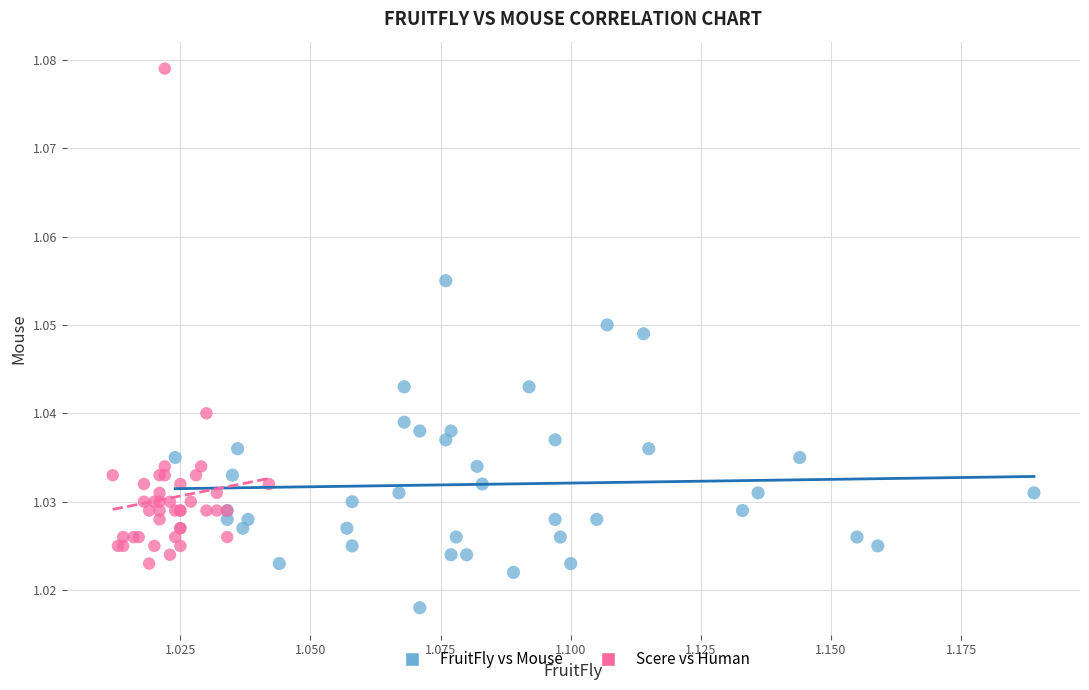

Which series contains the lowest Y value?

FruitFly vs Mouse